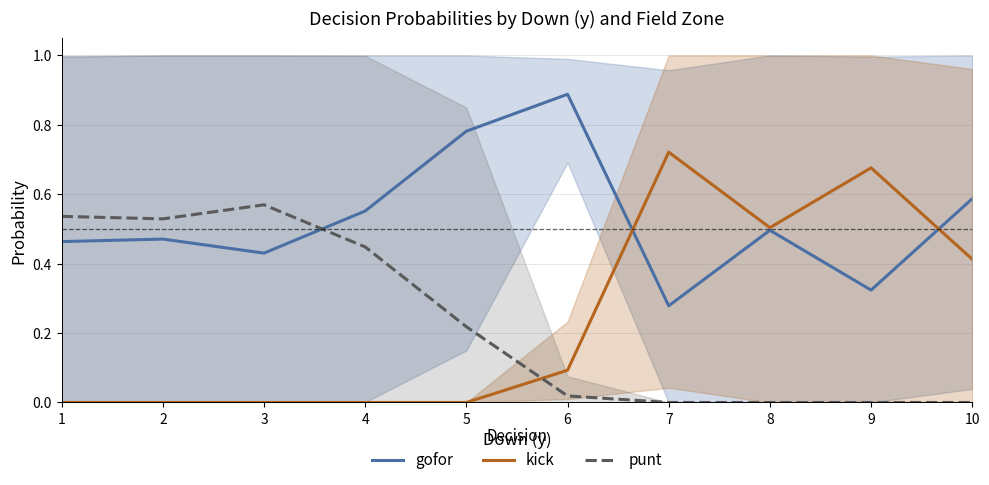

What is the spread (max minus min) of values at 2?

0.5